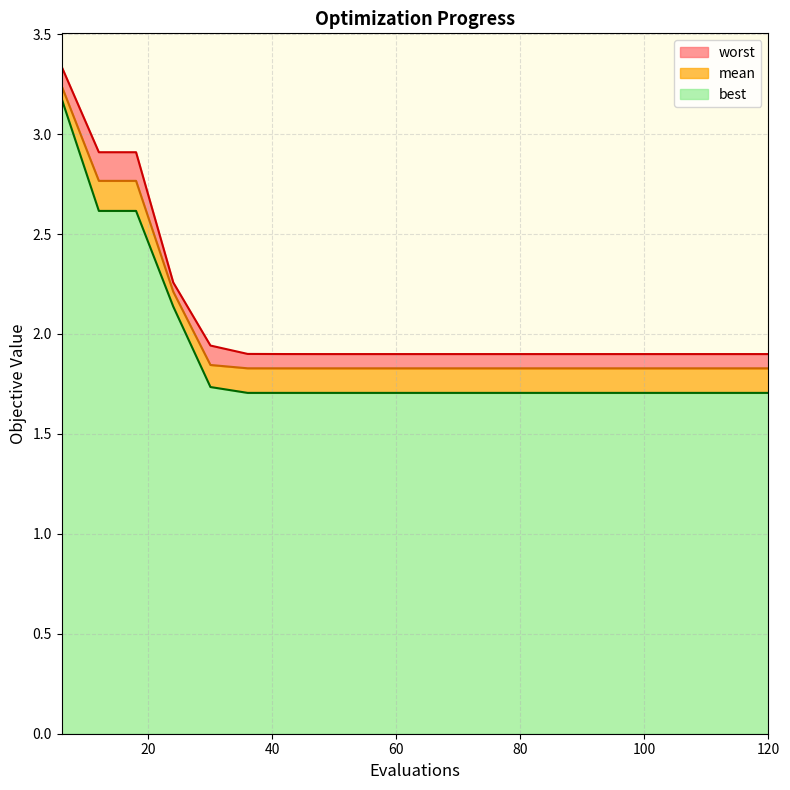

Rank the series by their average value, from highest to lowest.

worst, mean, best